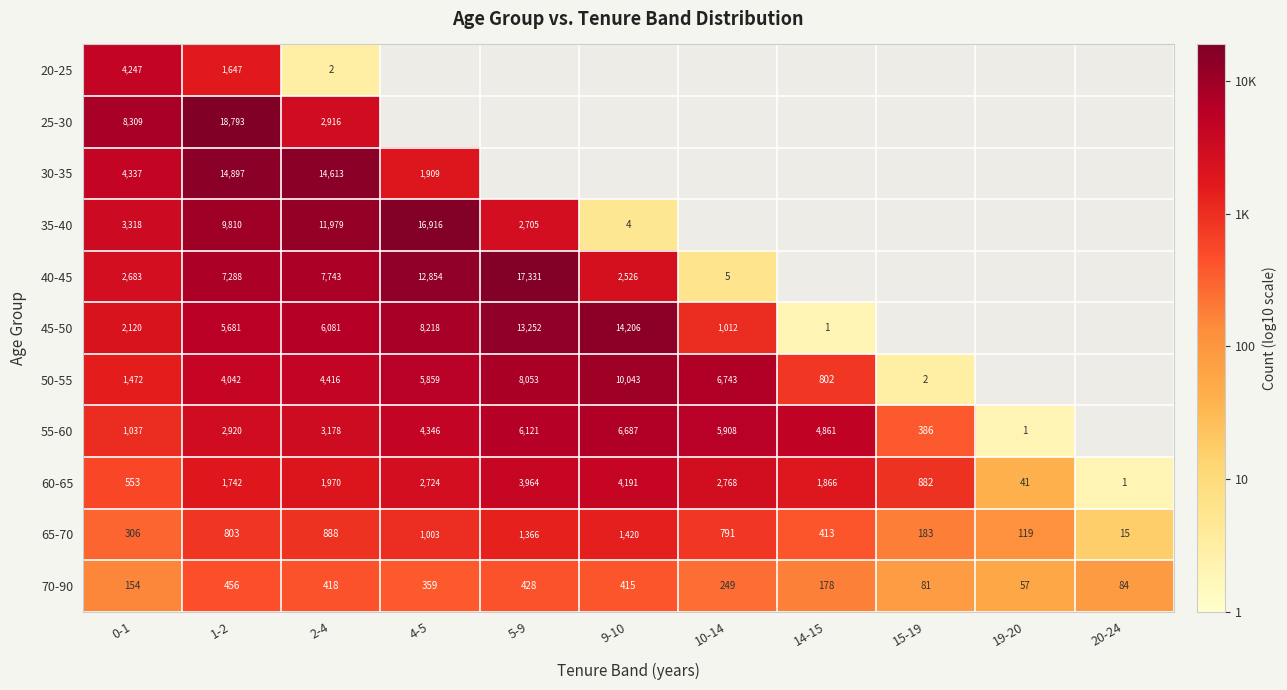

How many data points in 65-70 are less than 791?

5